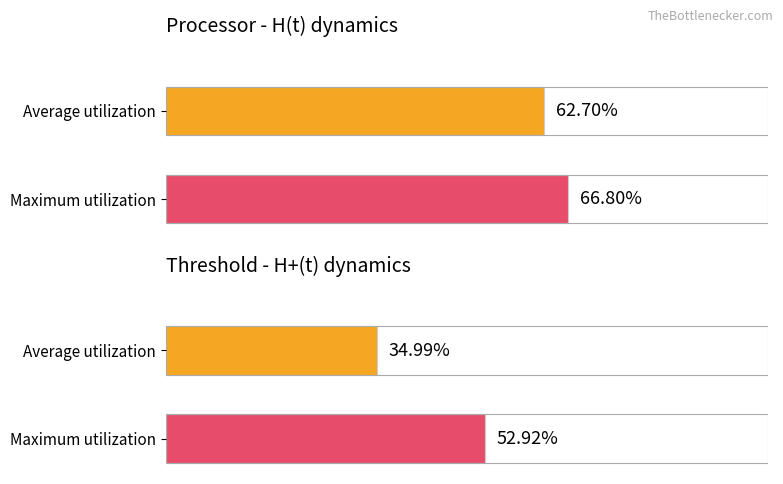

What is the maximum value for Maximum utilization?

0.7